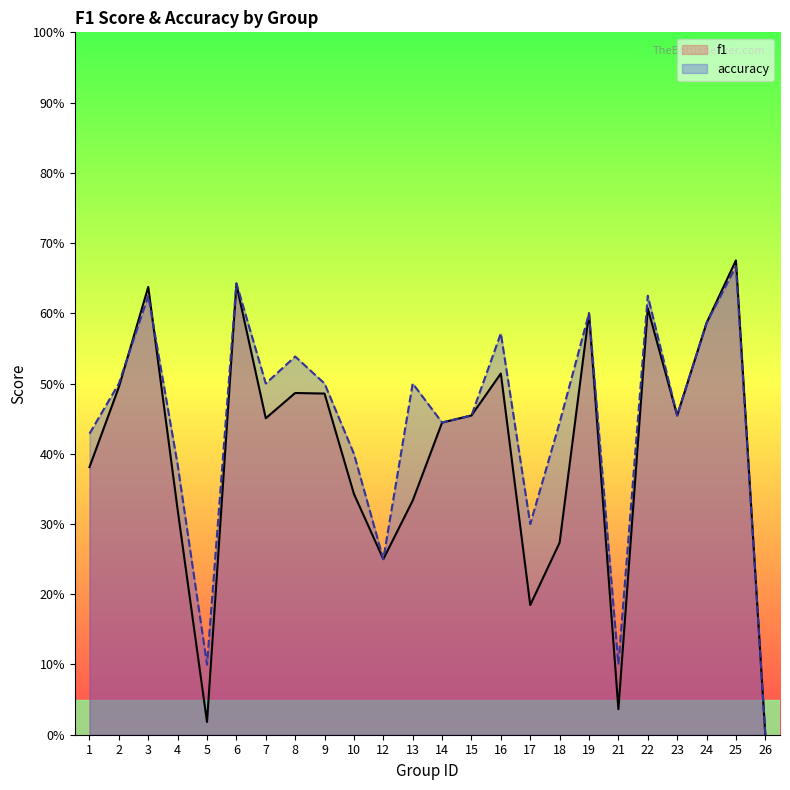

What is the difference between the maximum and second lowest values in the accuracy series?

0.6